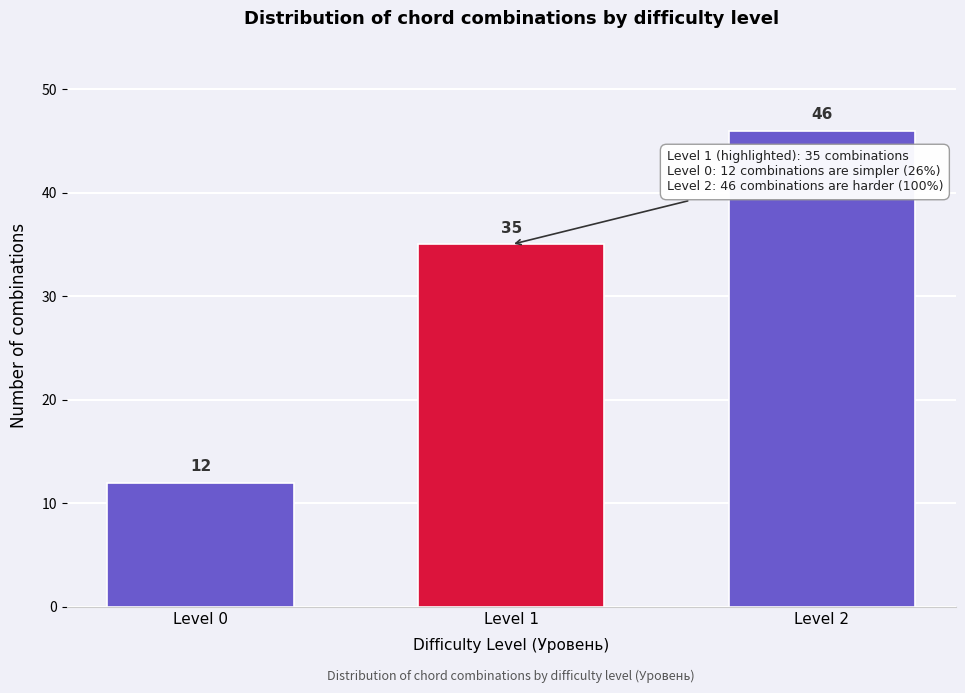

Reading right to left, list all the values displayed in this chart.

46	35	12